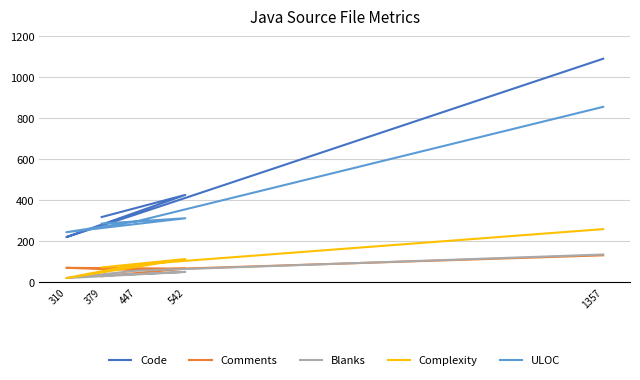

True or false: Blanks and Complexity cross at least once.

False